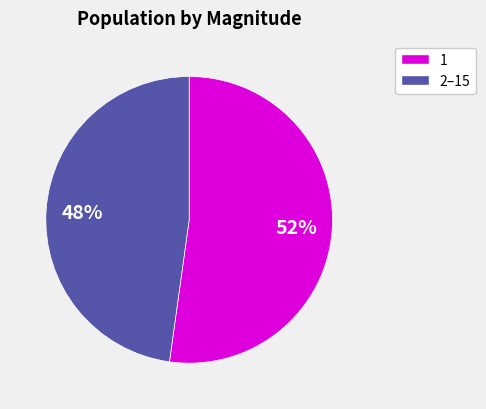

To the nearest percent, what is the difference between the largest and smallest slice percentages?

4%